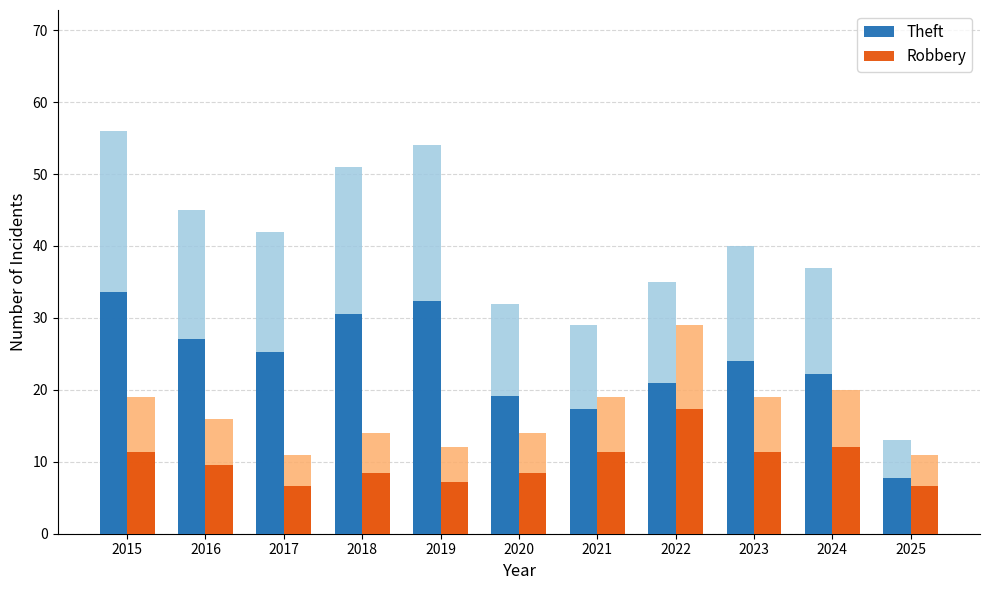

What is the minimum value shown in the chart?

6.6